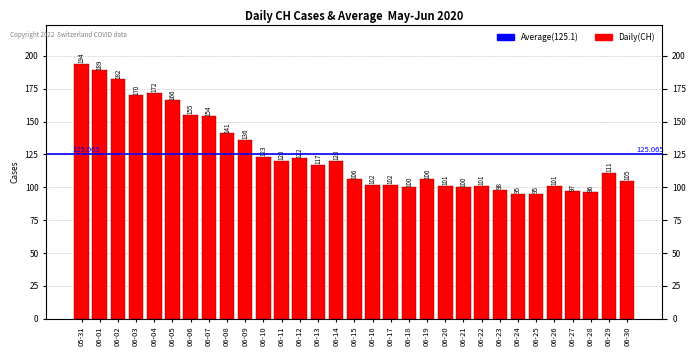

What is the label of the 21st bar from the left?

06-20